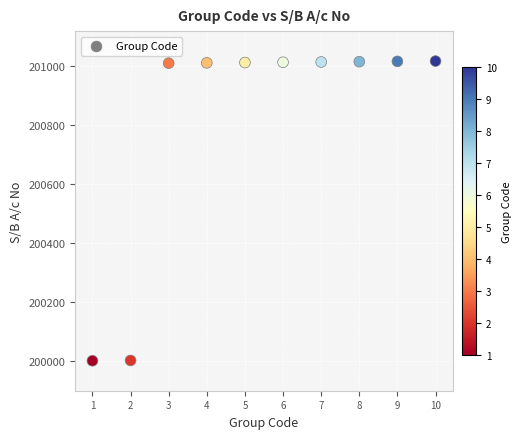

What is the average Y value?

200812